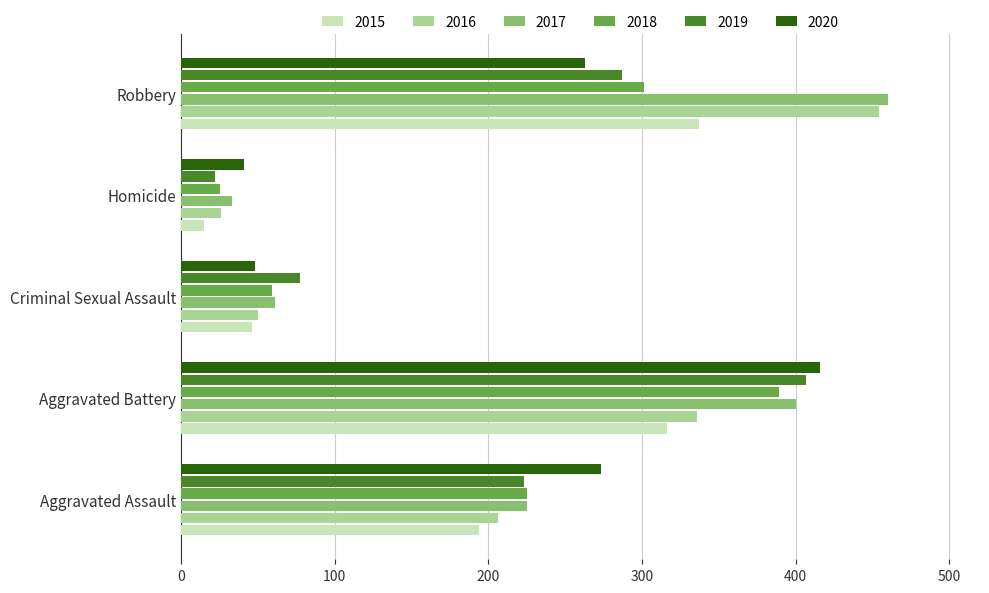

What is the total value across all series at Criminal Sexual Assault?

341